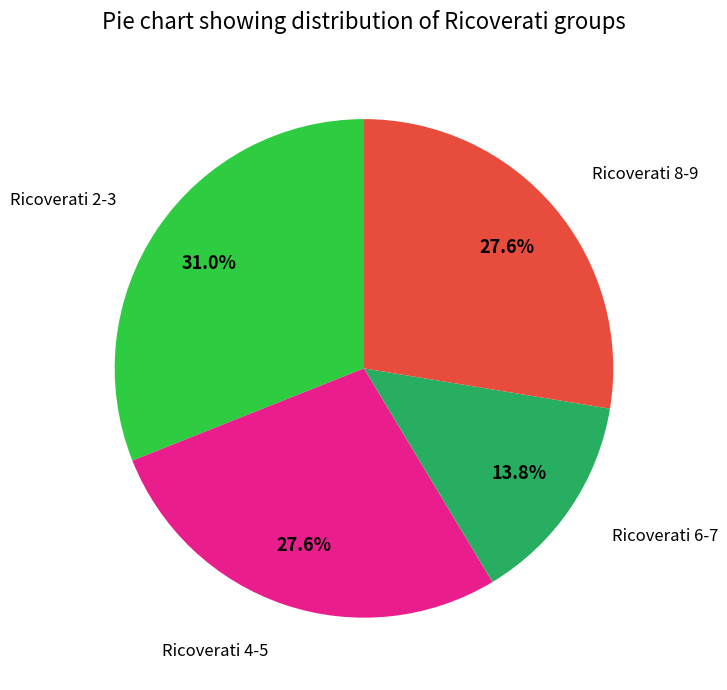

Does Ricoverati 2-3 represent more than half of the total?

No